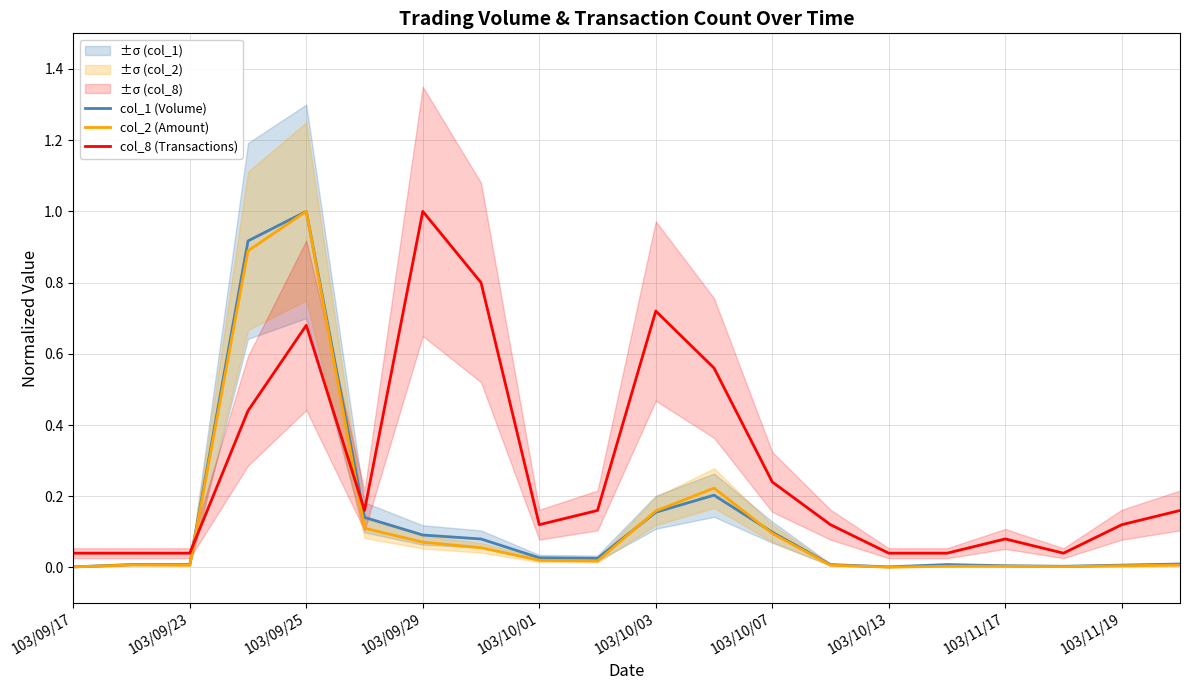

The value of col_8 (Transactions) at 103/11/19 is 0.3. True or false?

False